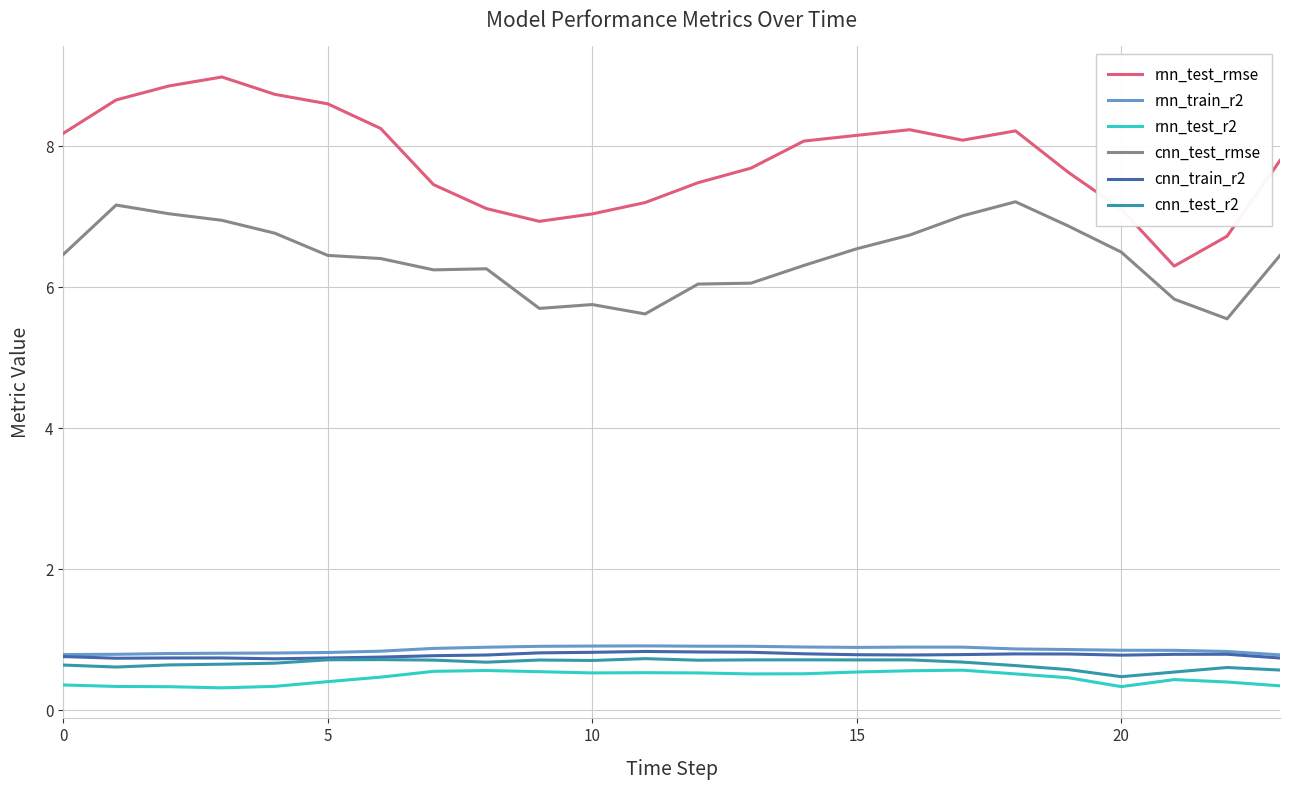

What is the sum of all rnn_test_rmse values?

187.5